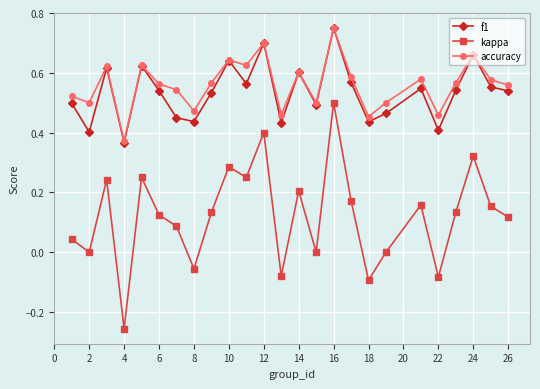

At how many categories does at least one series exceed 0?

25